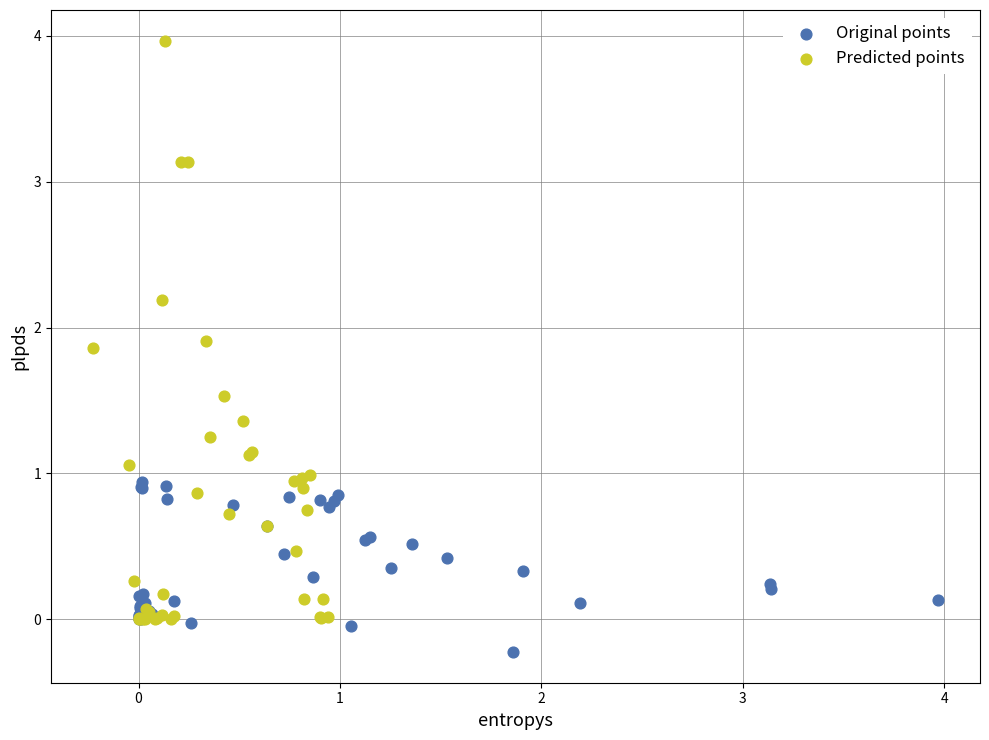

Which series contains the lowest Y value?

Original points